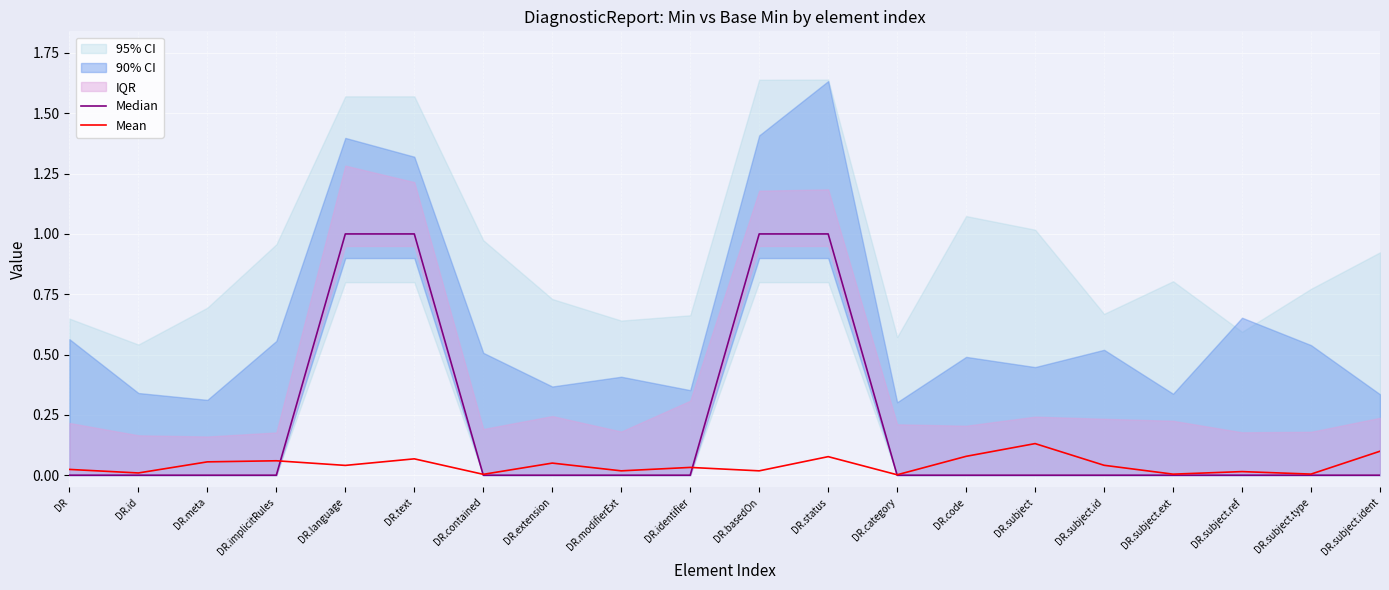

In Mean, how many points are higher than both neighbors (excluding endpoints)?

7